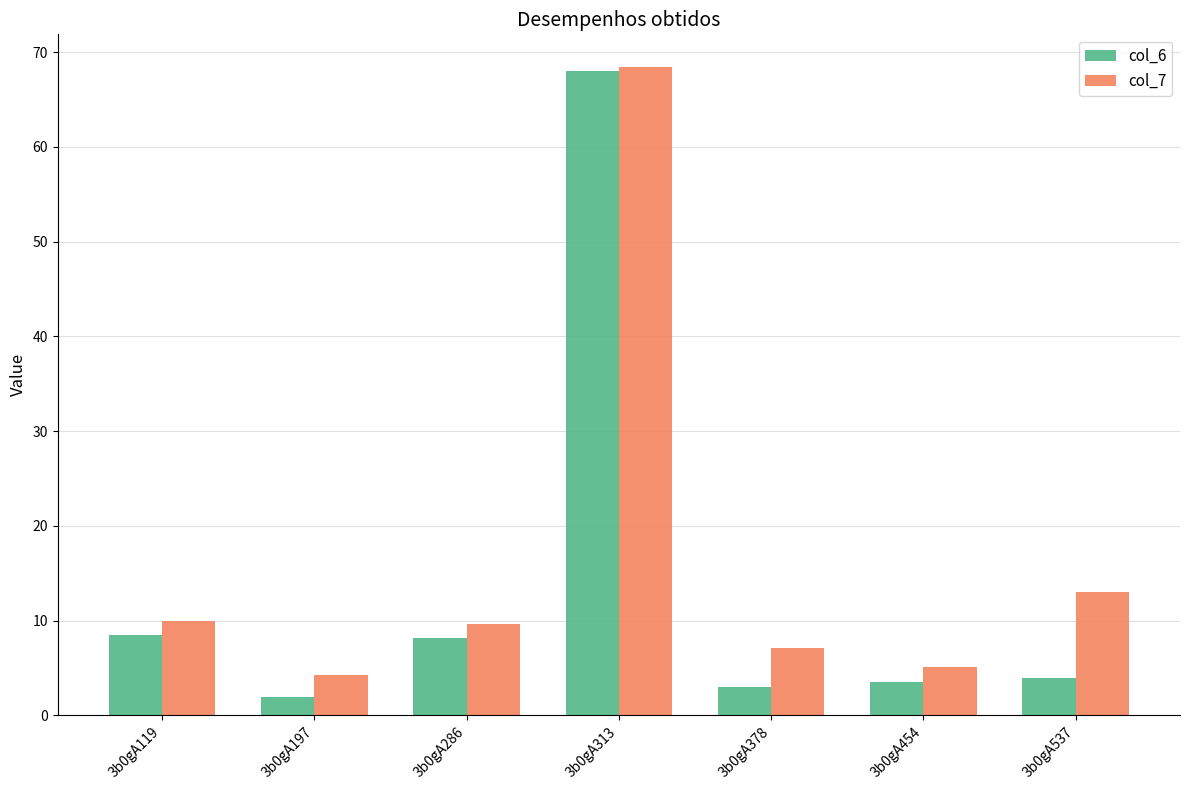

What is the value of the col_6 bar at the 6th from the left?

3.5